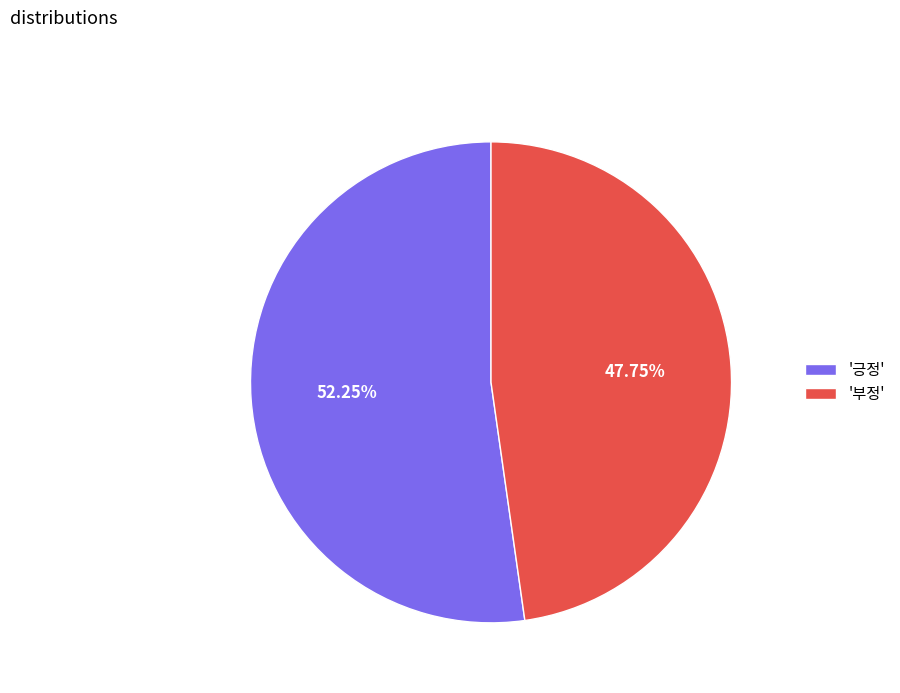

Do '긍정' and '부정' together represent more than half of the pie?

Yes